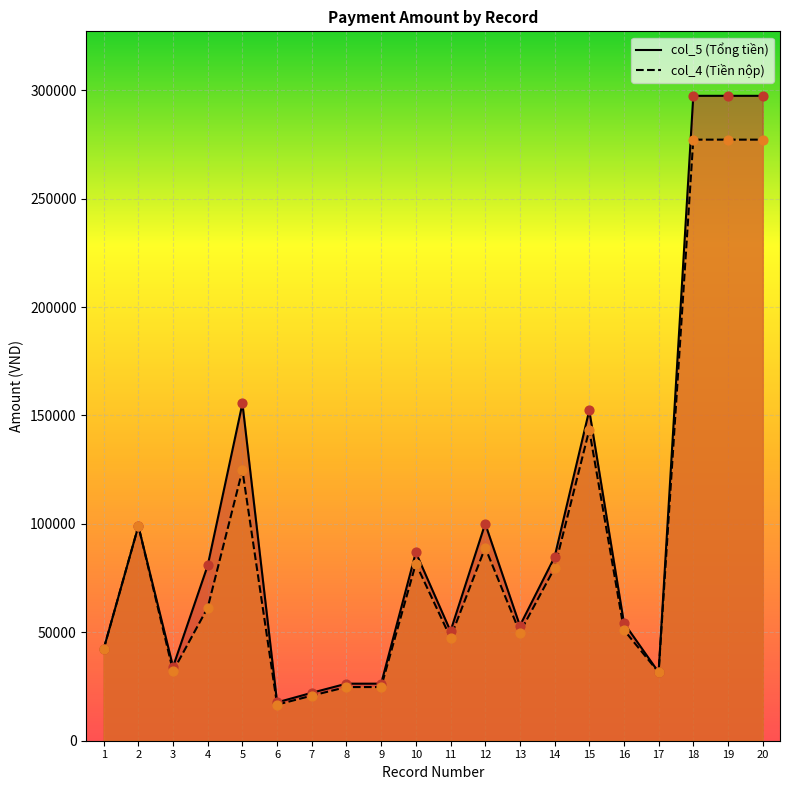

What are all the series names shown in the legend?

col_5, col_4